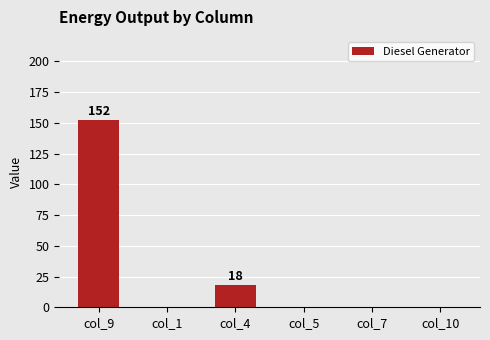

What is the sum of all values?

170